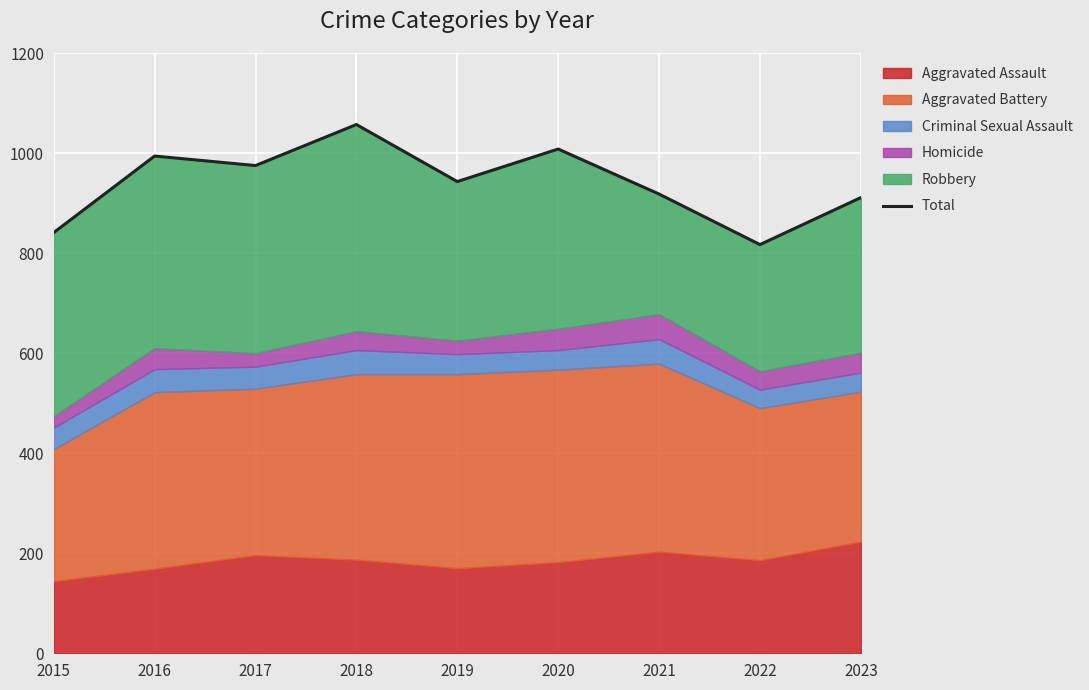

At which category does the chart reach its peak across all series?

2018